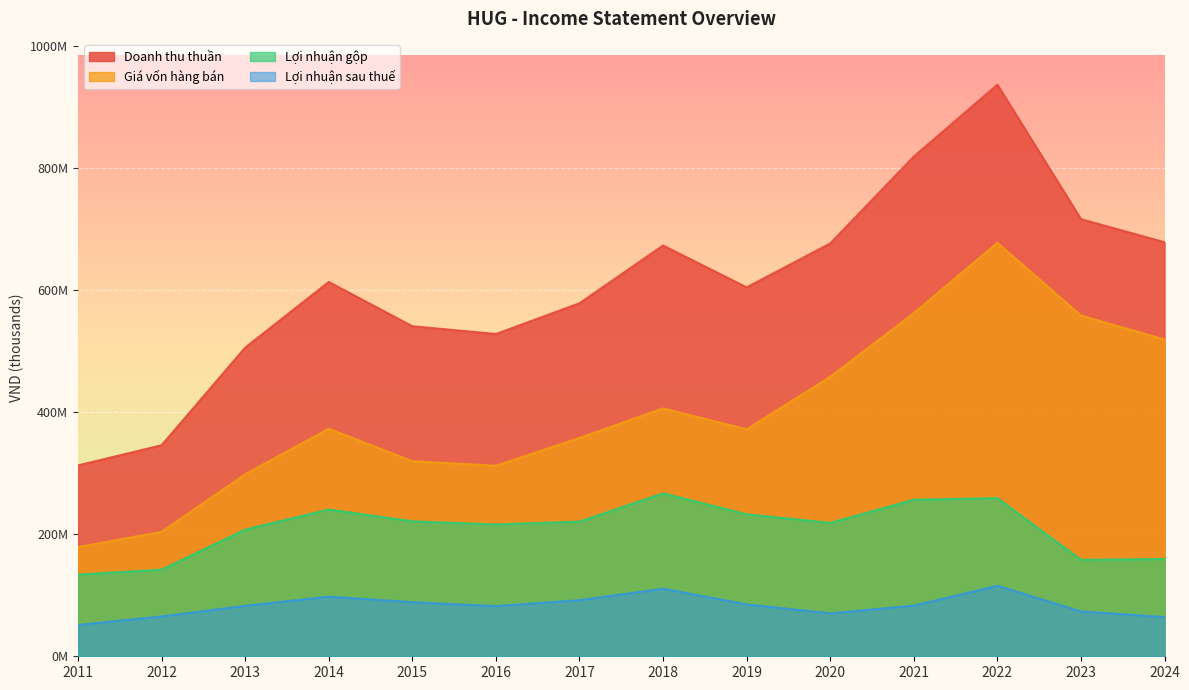

Which label corresponds to the smallest value in the chart?

2011